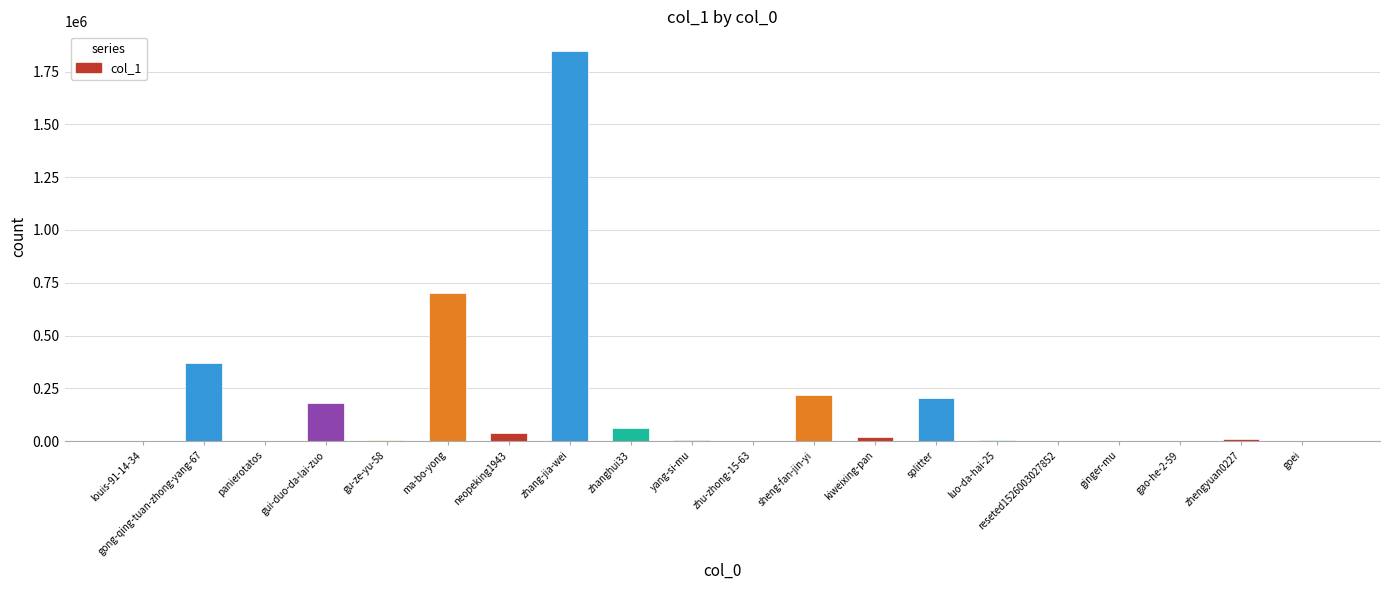

Is it true that the value at gao-he-2-59 is 100?

True